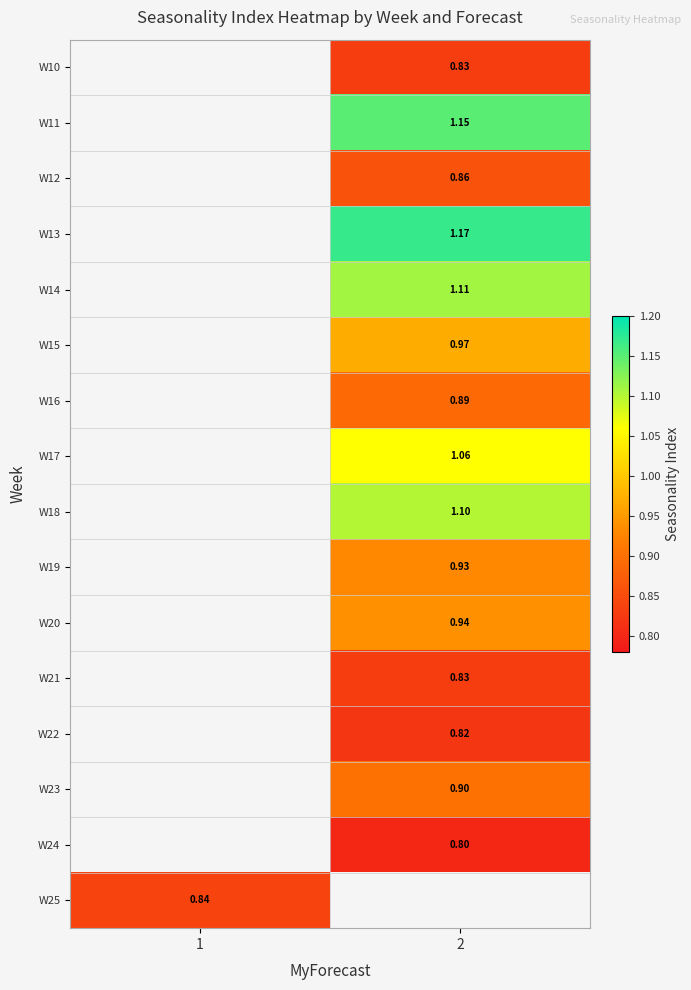

How many data points does each series have?

2